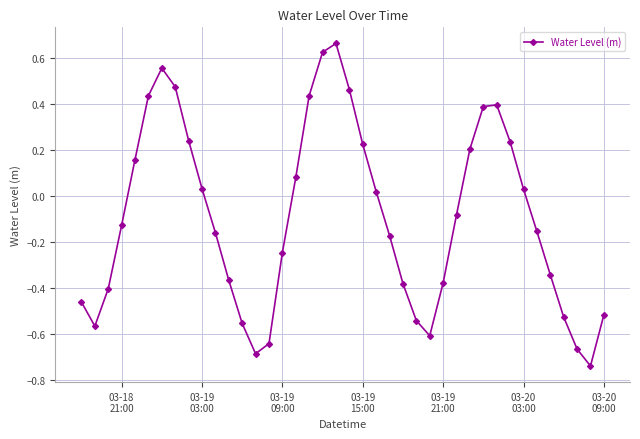

What is the sum of all values?

-3.7